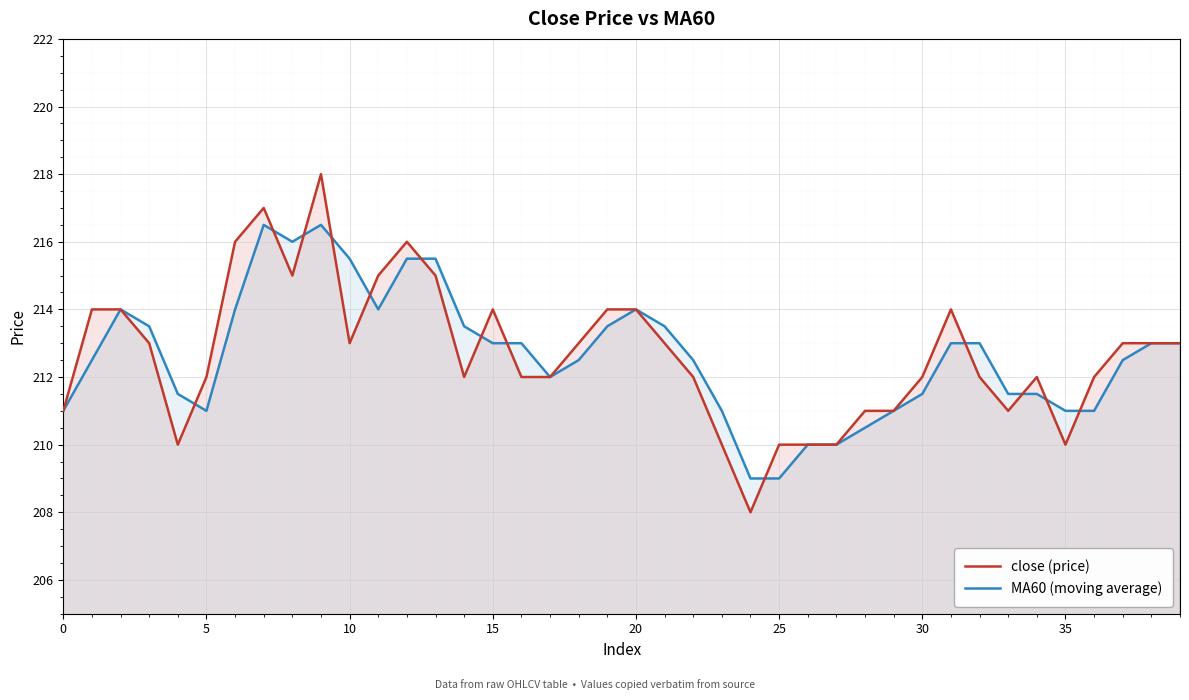

What is the sum of the MA60 (moving average) values at 25 and 21?

422.5